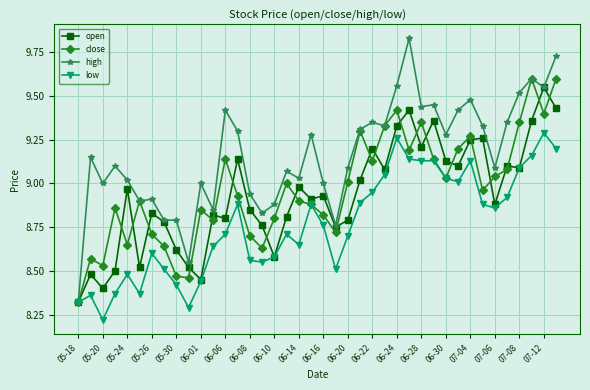

Which series has the widest spread of values?

high